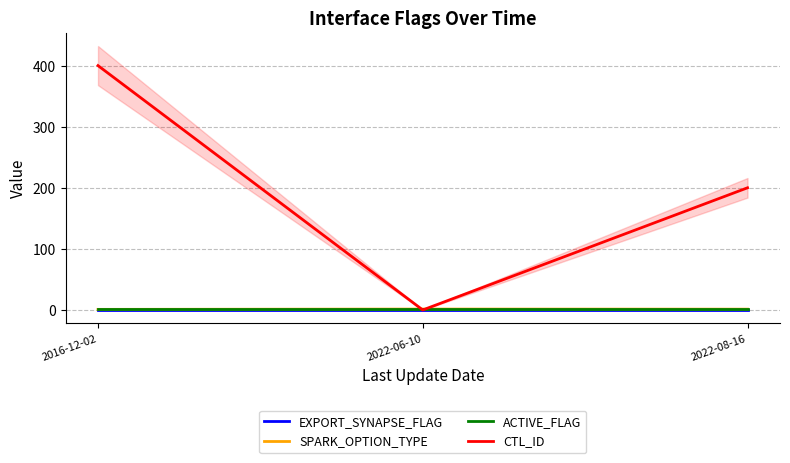

True or false: ACTIVE_FLAG has a value of 1.0 at 2022-06-10.

True